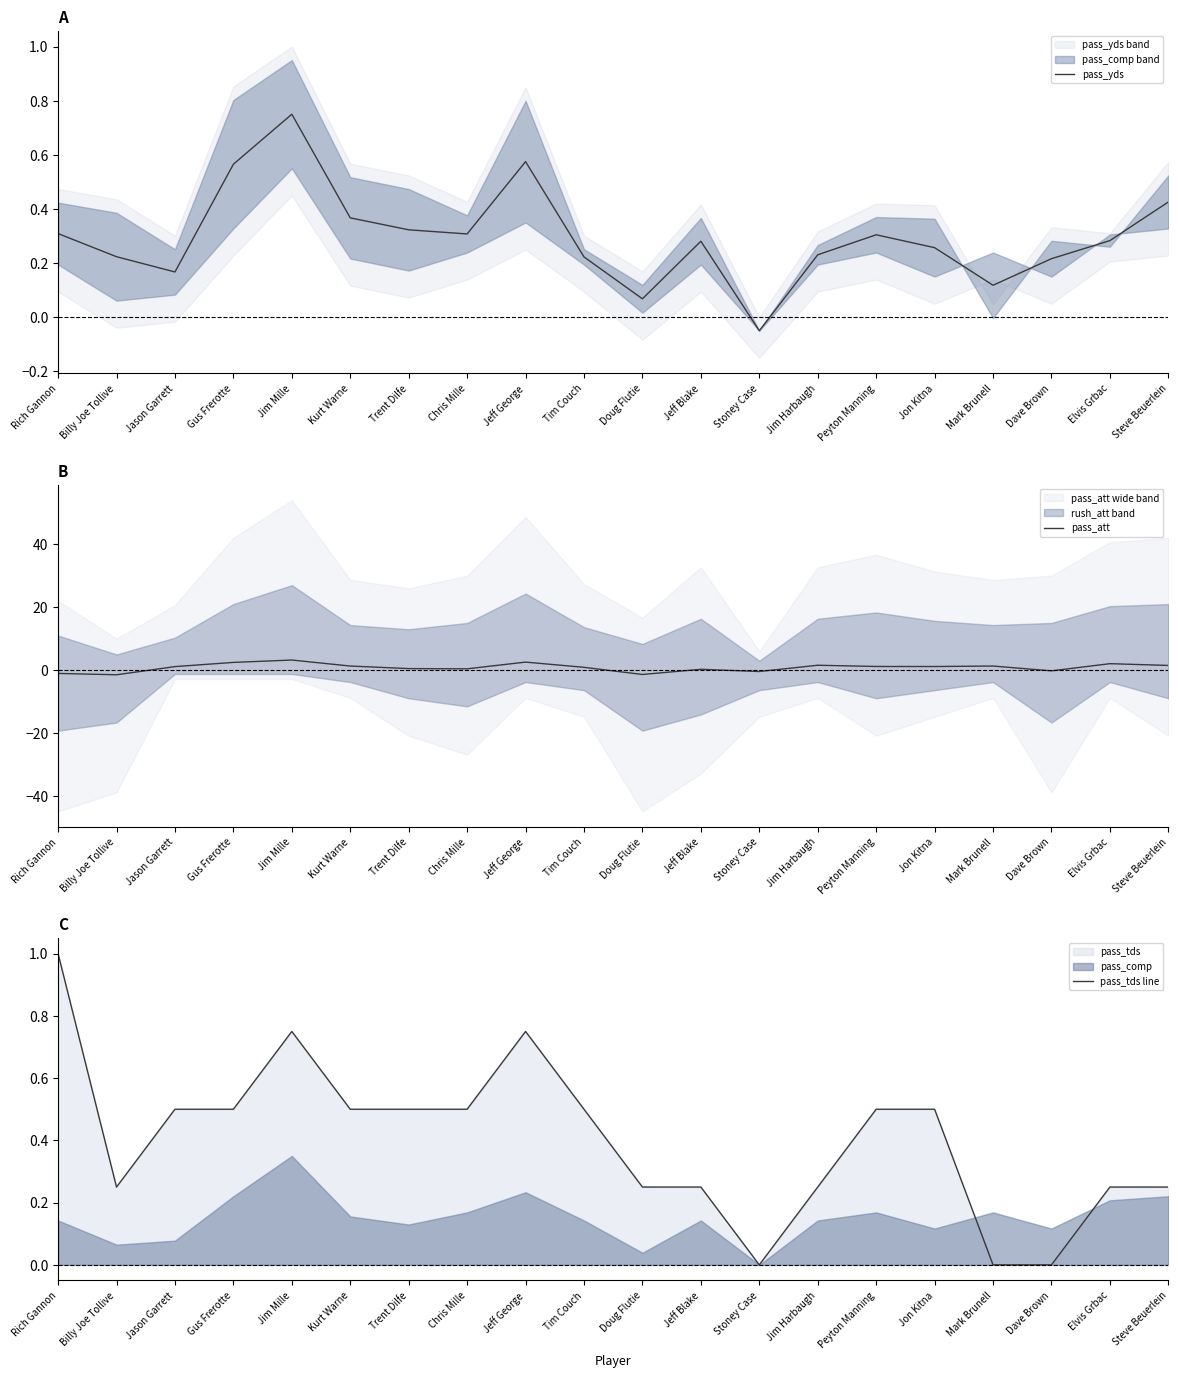

Reading left to right, list all the values displayed in this chart.

pass_yds: 0.3	0.2	0.2	0.6	0.8	0.4	0.3	0.3	0.6	0.2	0.1	0.3	-0.1	0.2	0.3	0.3	0.1	0.2	0.3	0.4
pass_att: -1.0	-1.5	1.1	2.5	3.2	1.3	0.5	0.4	2.6	0.9	-1.4	0.3	-0.4	1.6	1.2	1.2	1.3	-0.2	2.1	1.5
pass_tds line: 1.0	0.2	0.5	0.5	0.8	0.5	0.5	0.5	0.8	0.5	0.2	0.2	0.0	0.2	0.5	0.5	0.0	0.0	0.2	0.2